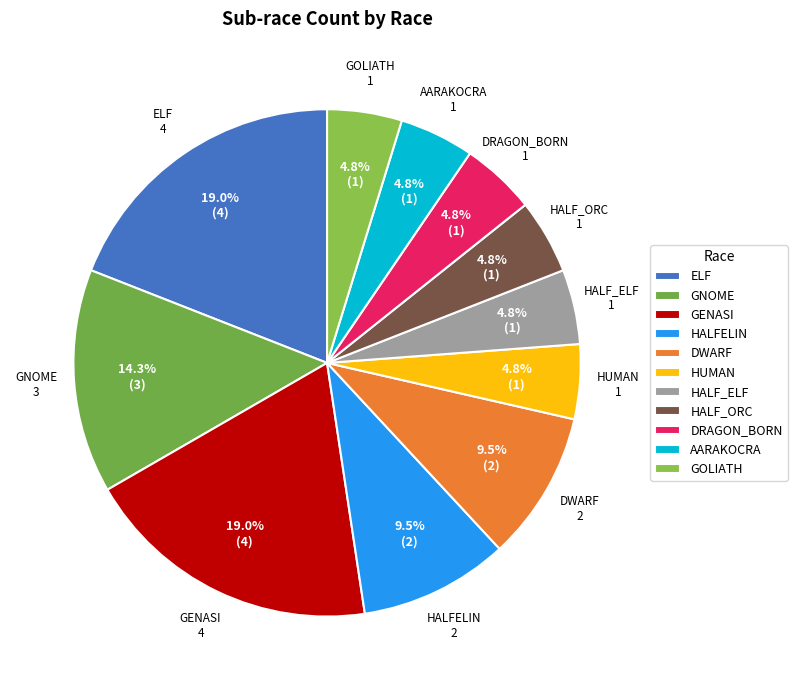

Is GNOME the majority of the pie?

No